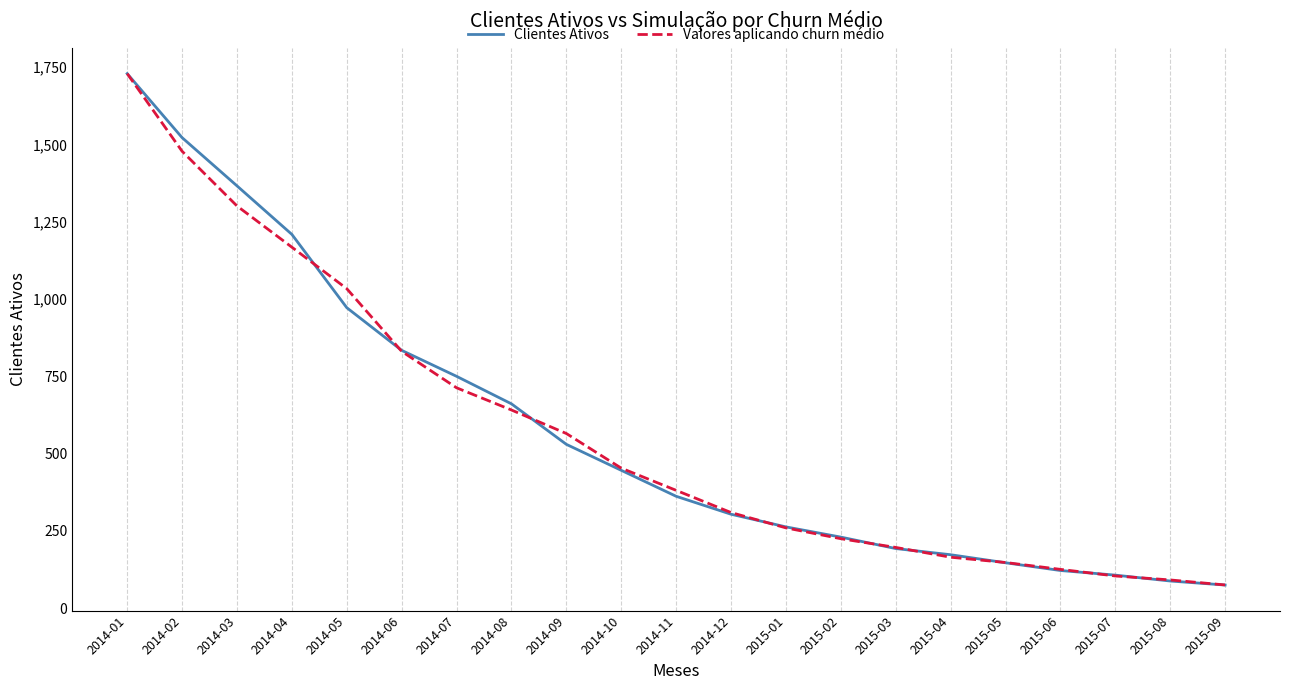

Reading left to right, transcribe all the data shown in this chart.

Clientes Ativos: 2014-01=1729.0	2014-02=1522.0	2014-03=1366.0	2014-04=1209.0	2014-05=972.0	2014-06=834.0	2014-07=750.0	2014-08=661.0	2014-09=530.0	2014-10=446.0	2014-11=362.0	2014-12=304.0	2015-01=263.0	2015-02=230.0	2015-03=193.0	2015-04=173.0	2015-05=147.0	2015-06=122.0	2015-07=107.0	2015-08=88.0	2015-09=75.0
Valores aplicando churn médio: 2014-01=1729.0	2014-02=1477.9	2014-03=1301.0	2014-04=1167.7	2014-05=1033.5	2014-06=830.9	2014-07=712.9	2014-08=641.1	2014-09=565.0	2014-10=453.0	2014-11=381.2	2014-12=309.4	2015-01=259.9	2015-02=224.8	2015-03=196.6	2015-04=165.0	2015-05=147.9	2015-06=125.7	2015-07=104.3	2015-08=91.5	2015-09=75.2